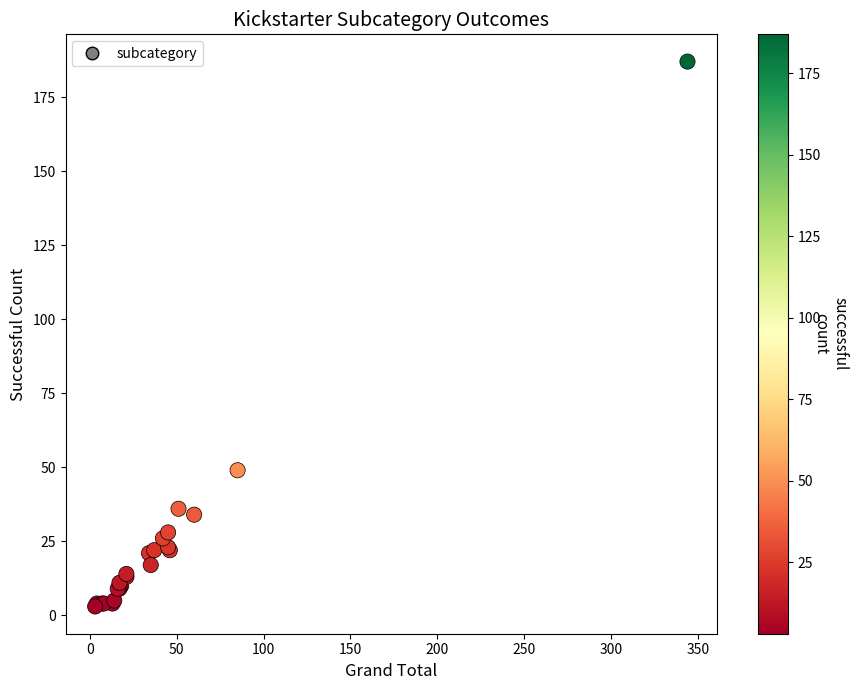

What Y value in the scatter plot is closest to 95?

49